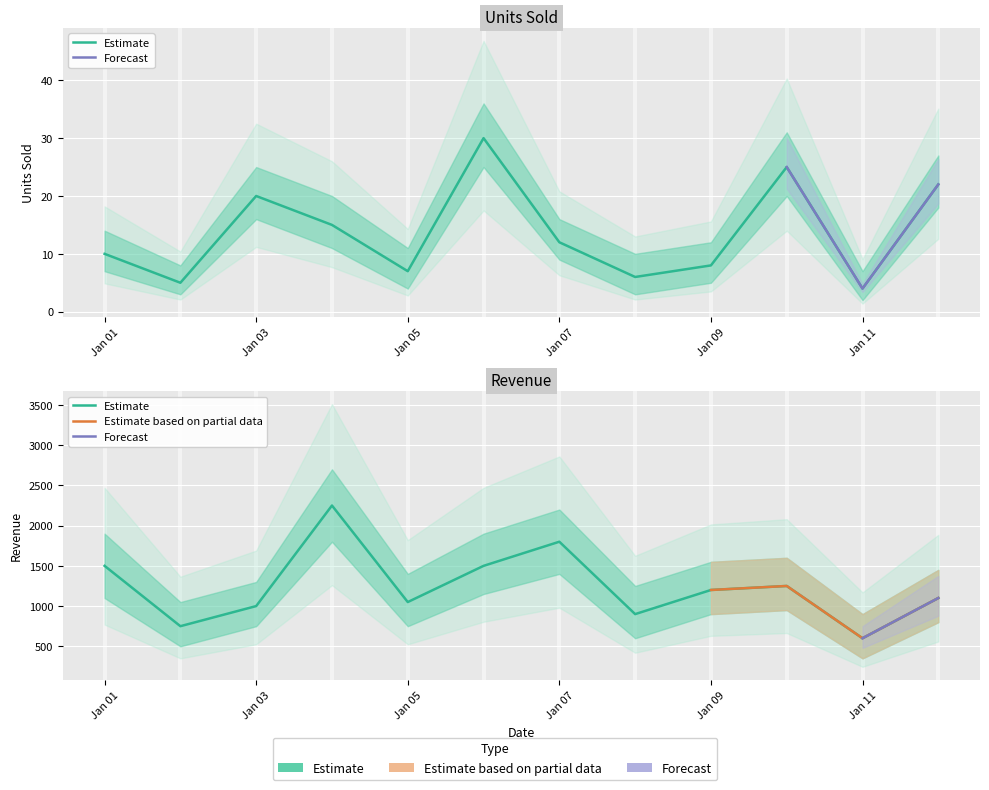

Read the Units Sold value at Jan 01.

10